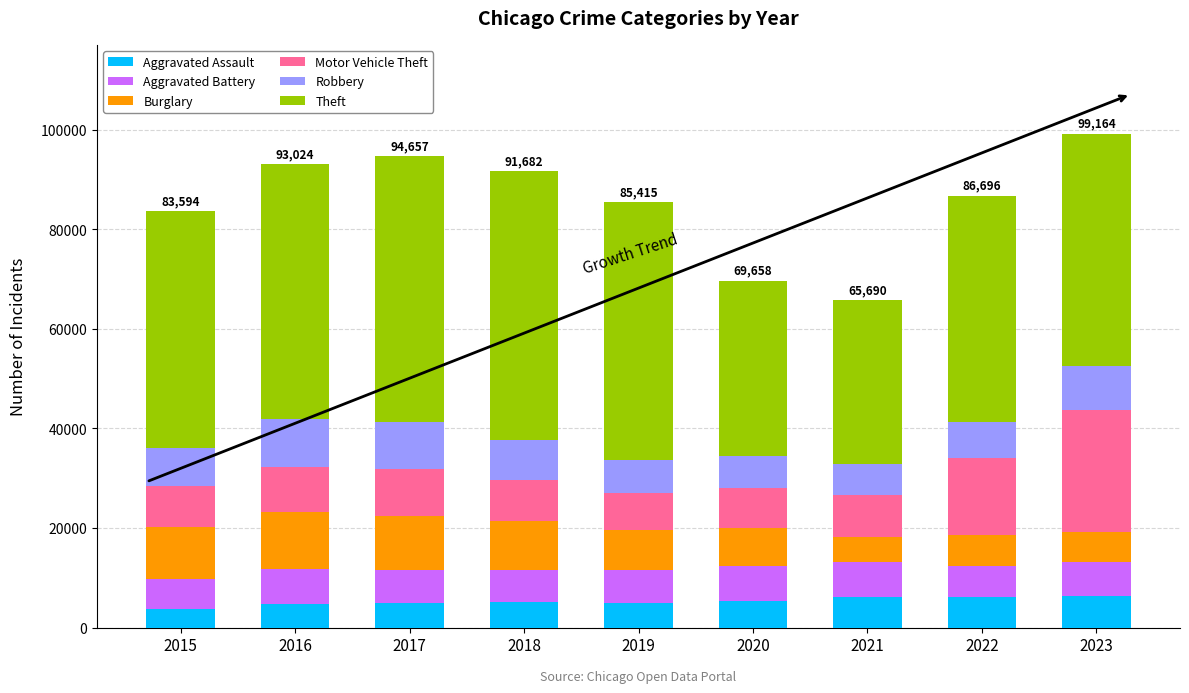

What is the total value across all series at 2022?

86696